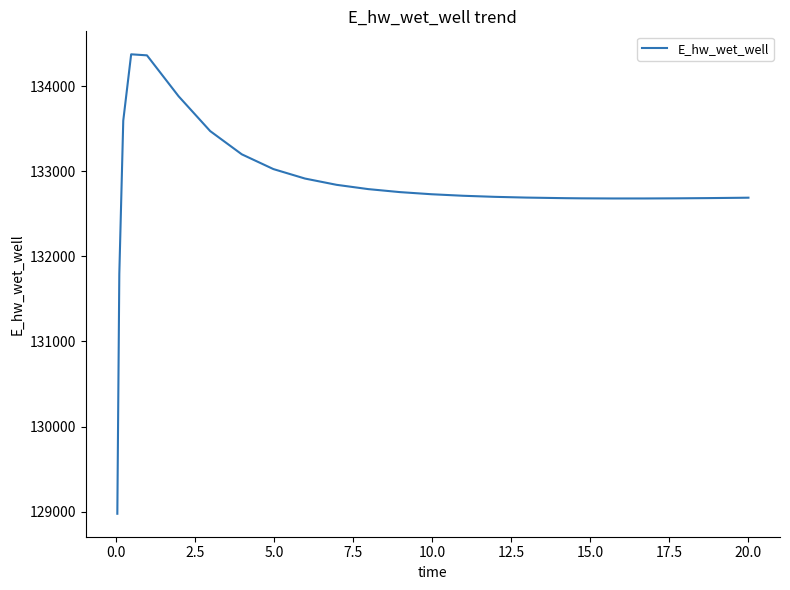

What is the difference between the maximum and minimum values?

5398.0